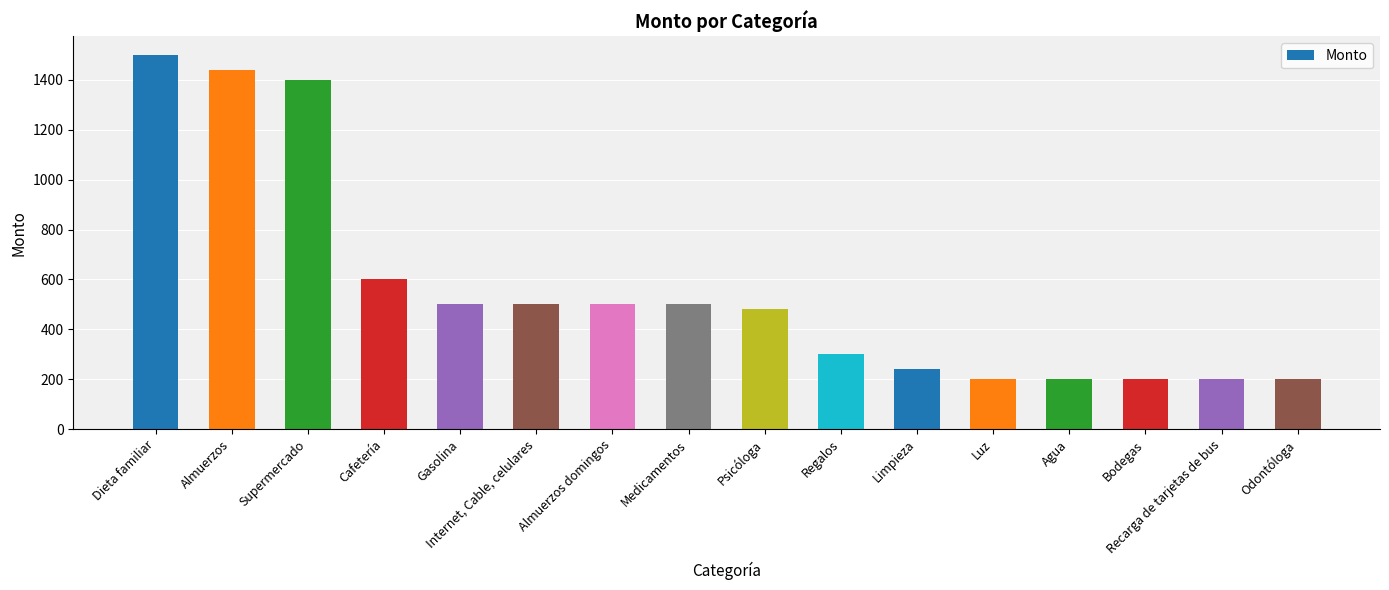

What is the minimum value shown in the chart?

200